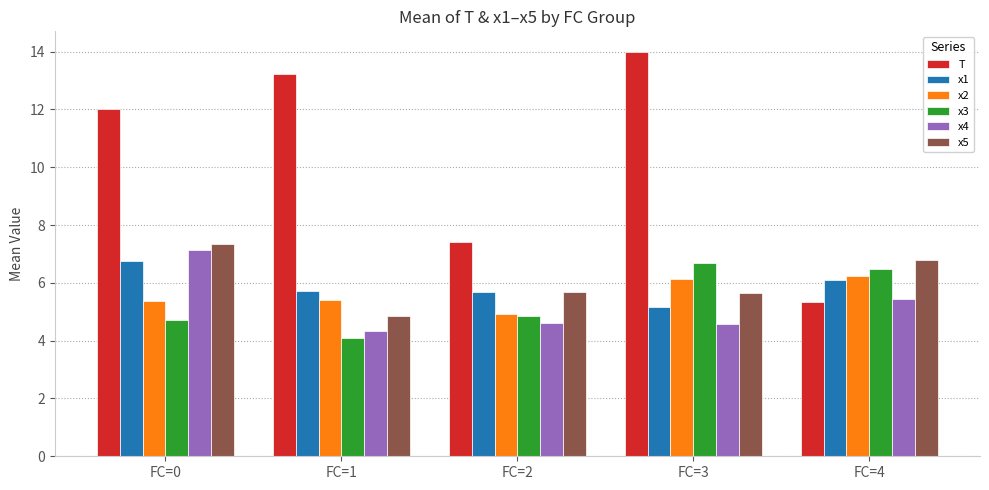

What is the value of the x4 bar at the 5th from the left?

5.4